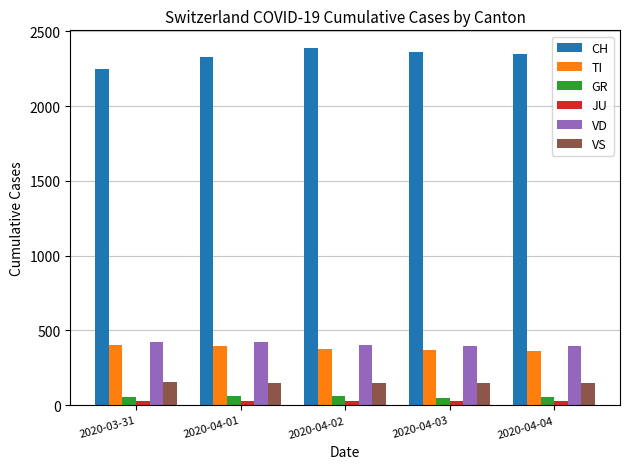

How many values in the VS series exceed 147?

2